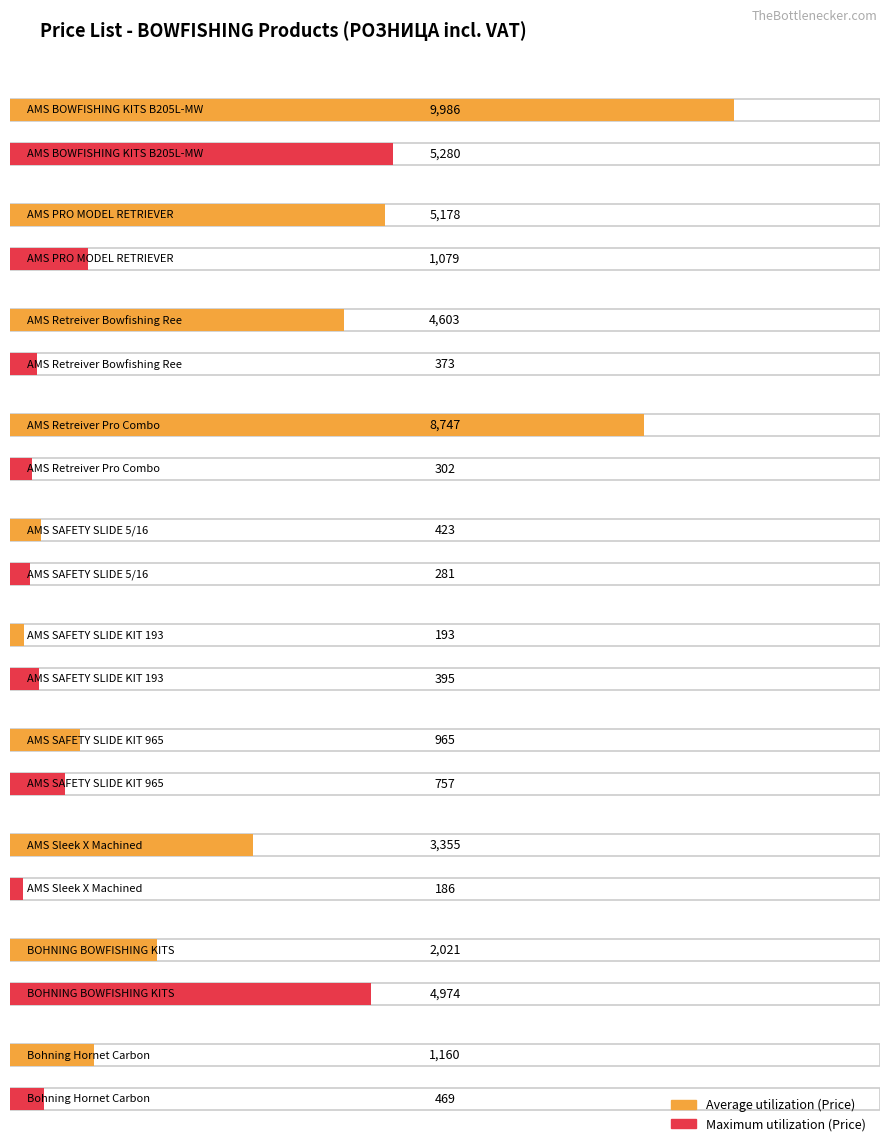

List the series in order of their peak value, lowest first.

Maximum utilization, Average utilization